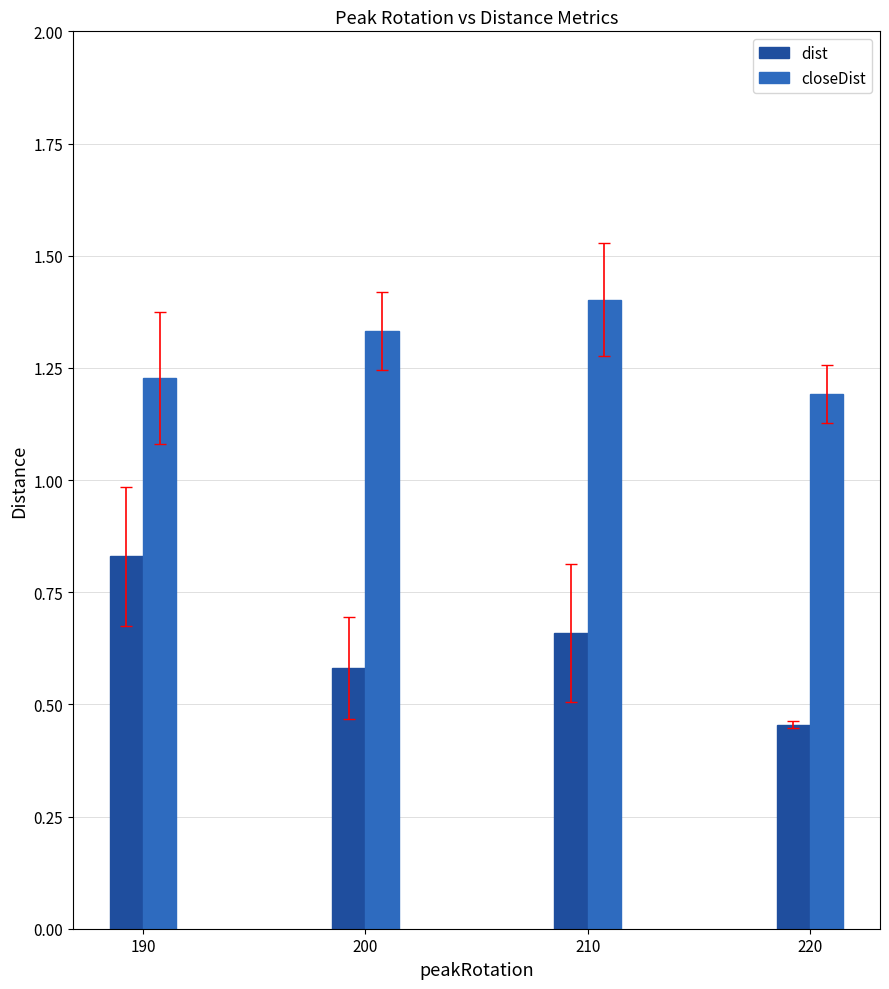

Where is dist nearest to the value 0?

220